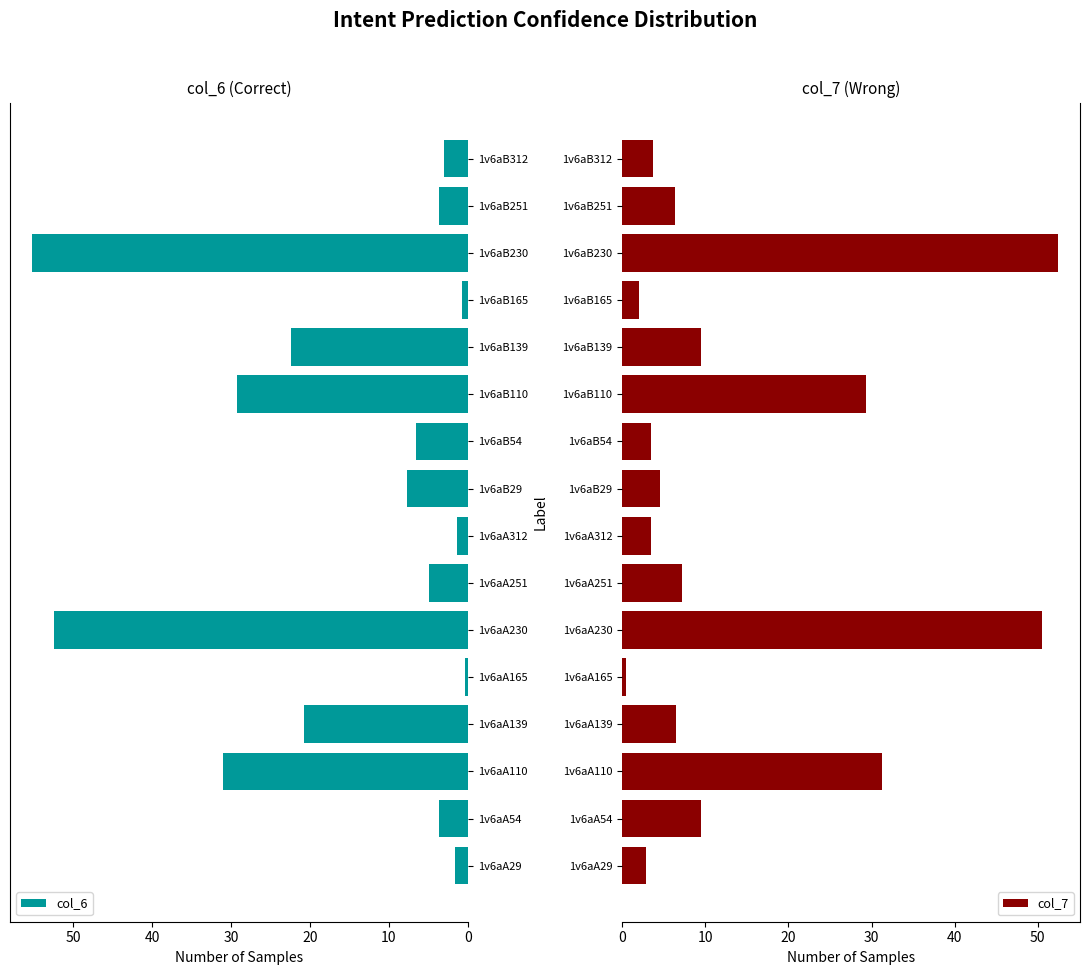

How many bars are there in total?

32